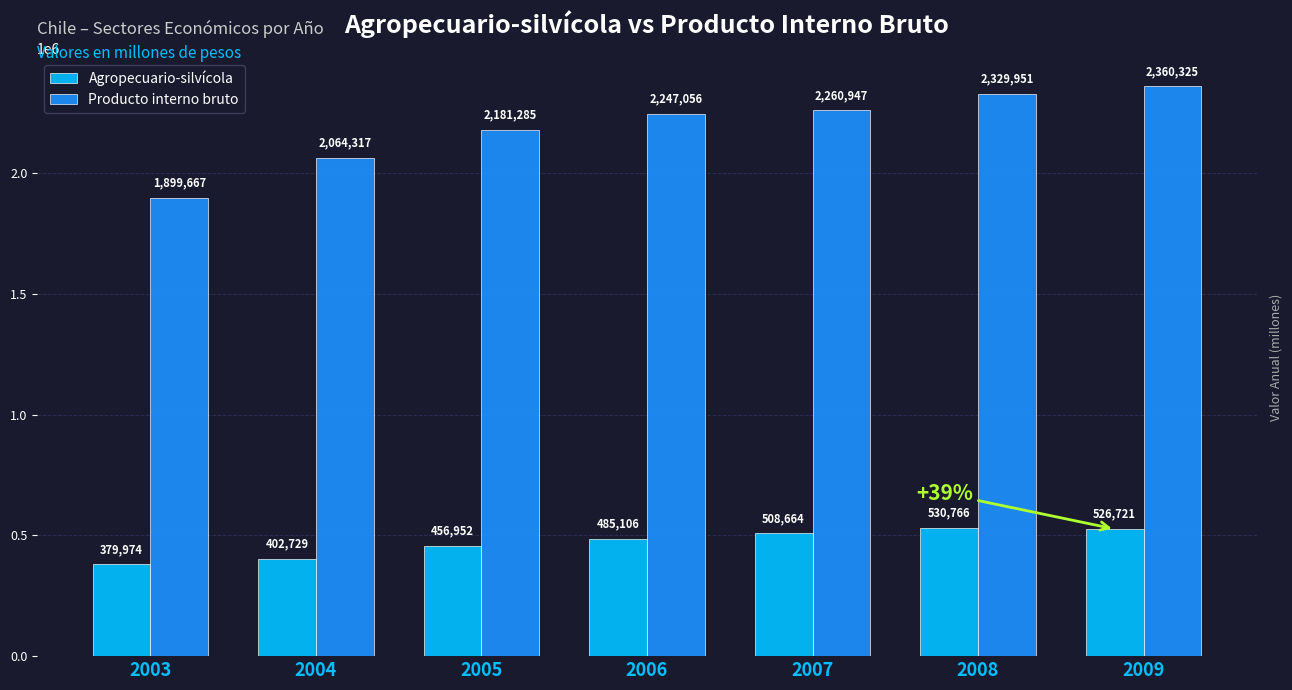

At which label does Producto interno bruto reach its minimum?

2003